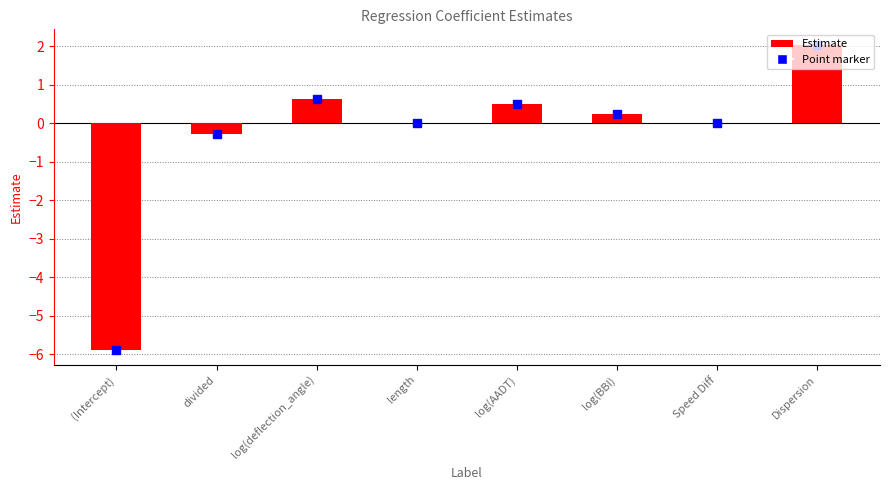

What is the maximum value shown in the chart?

2.0